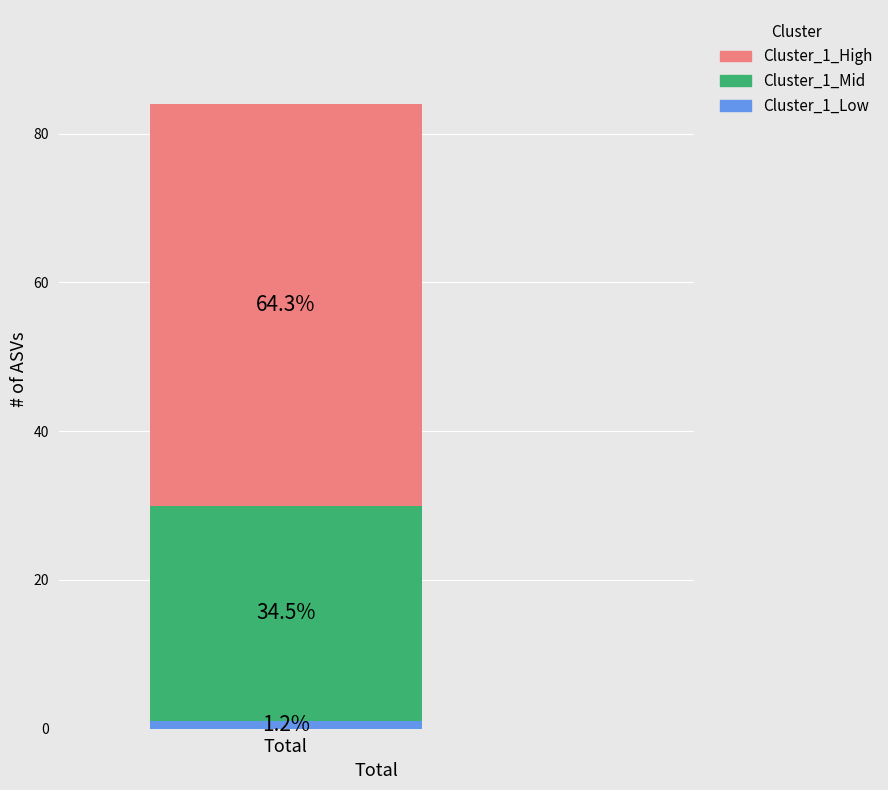

What are all the series names shown in the legend?

Cluster_1_High, Cluster_1_Mid, Cluster_1_Low